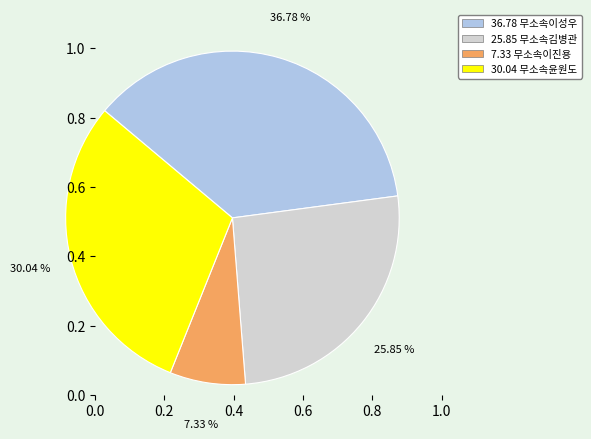

Is there any slice that represents more than half of the pie?

No